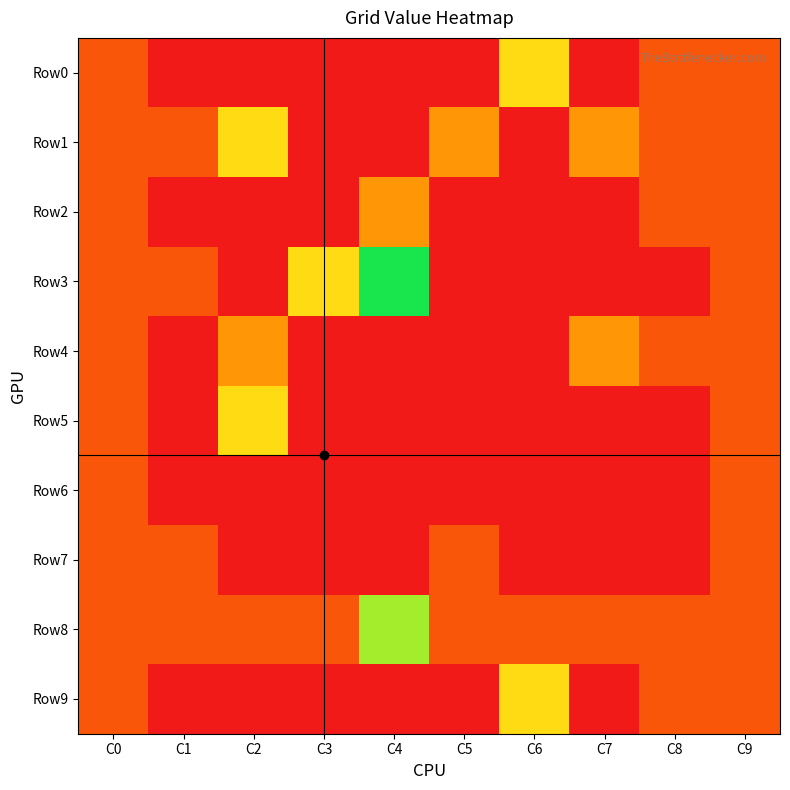

Reading right to left, what are all the values shown in this chart?

Row0: C9=1	C8=1	C7=0	C6=3	C5=0	C4=0	C3=0	C2=0	C1=0	C0=1
Row1: C9=1	C8=1	C7=2	C6=0	C5=2	C4=0	C3=0	C2=3	C1=1	C0=1
Row2: C9=1	C8=1	C7=0	C6=0	C5=0	C4=2	C3=0	C2=0	C1=0	C0=1
Row3: C9=1	C8=0	C7=0	C6=0	C5=0	C4=5	C3=3	C2=0	C1=1	C0=1
Row4: C9=1	C8=1	C7=2	C6=0	C5=0	C4=0	C3=0	C2=2	C1=0	C0=1
Row5: C9=1	C8=0	C7=0	C6=0	C5=0	C4=0	C3=0	C2=3	C1=0	C0=1
Row6: C9=1	C8=0	C7=0	C6=0	C5=0	C4=0	C3=0	C2=0	C1=0	C0=1
Row7: C9=1	C8=0	C7=0	C6=0	C5=1	C4=0	C3=0	C2=0	C1=1	C0=1
Row8: C9=1	C8=1	C7=1	C6=1	C5=1	C4=4	C3=1	C2=1	C1=1	C0=1
Row9: C9=1	C8=1	C7=0	C6=3	C5=0	C4=0	C3=0	C2=0	C1=0	C0=1